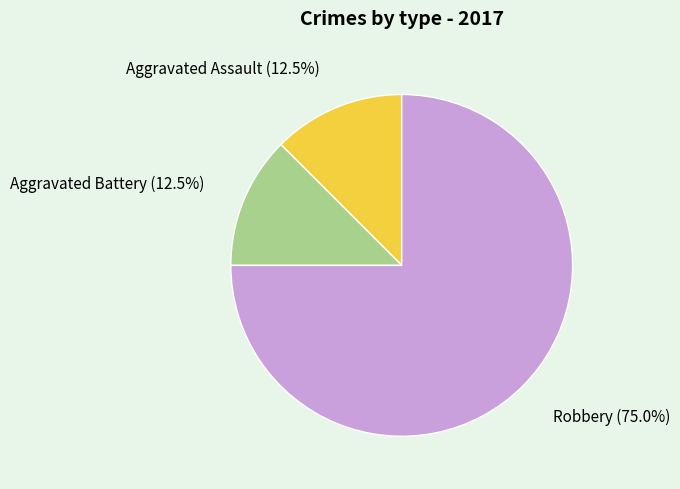

Approximately how many times larger is the value at Robbery (75.0%) compared to Aggravated Battery (12.5%)?

6.0